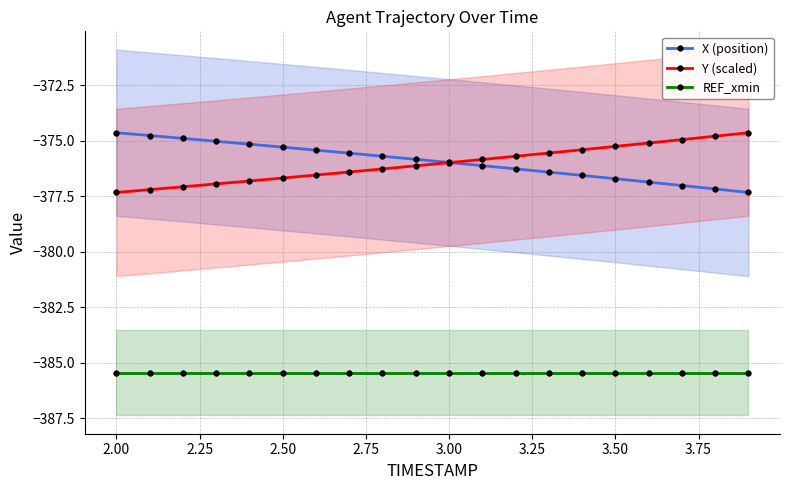

True or false: X (position) has more than 1 interior local peaks.

False